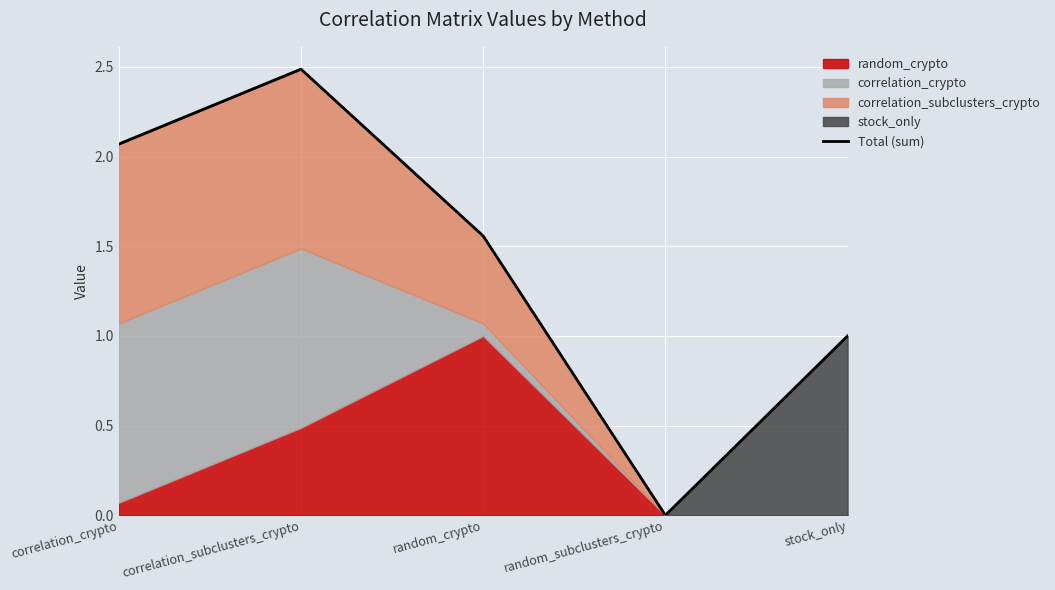

True or false: the data shows 0.0 at random_subclusters_crypto.

True